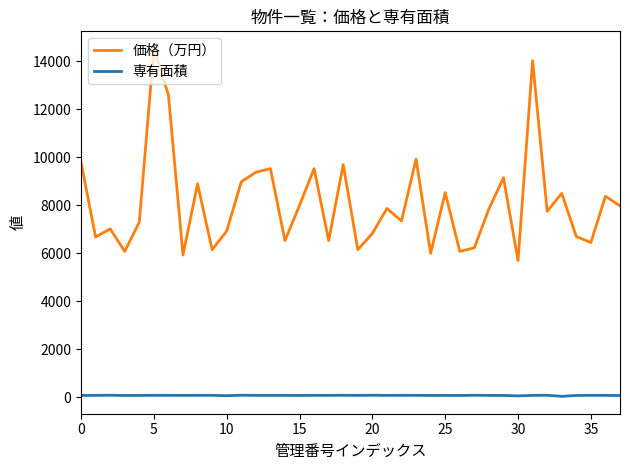

What is the difference between the maximum and minimum values in the 価格（万円） series?

8830.0